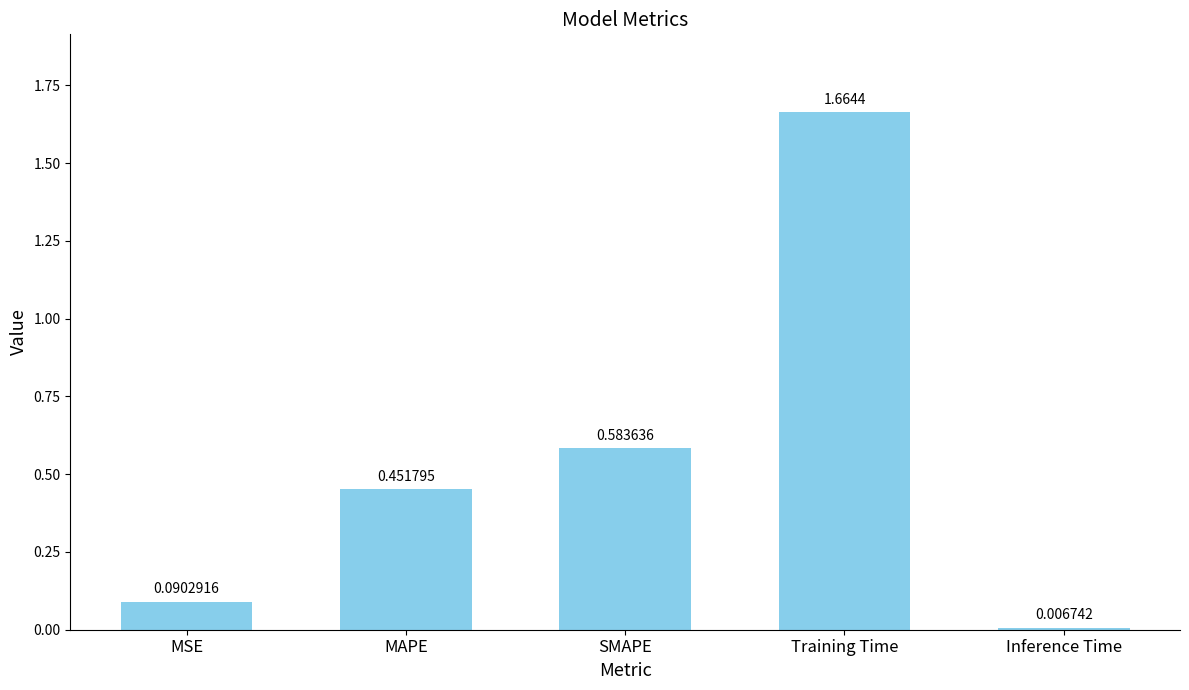

What is the sum of all values?

2.8